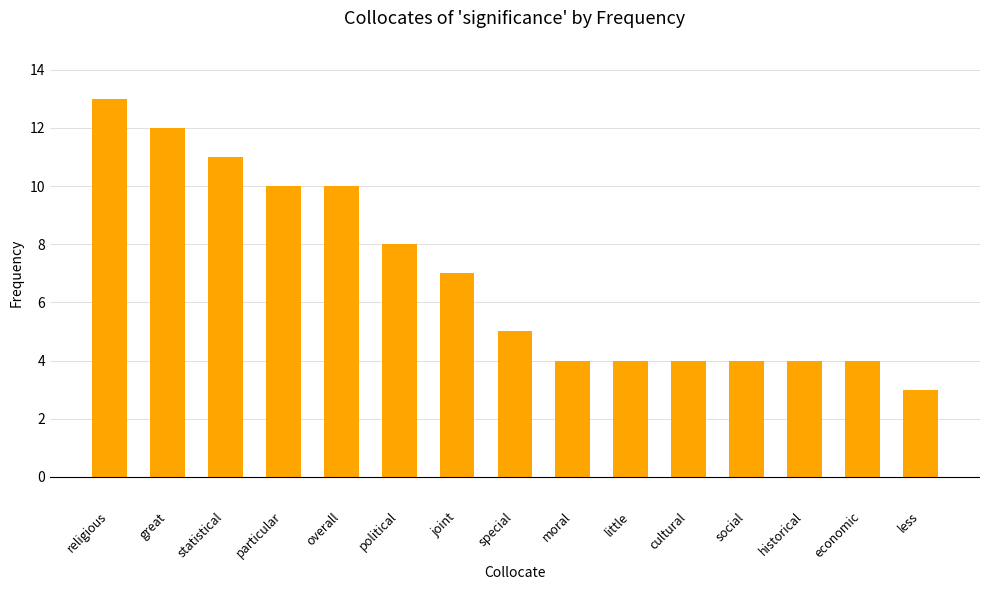

Reading right to left, what are all the values shown in this chart?

3	4	4	4	4	4	4	5	7	8	10	10	11	12	13